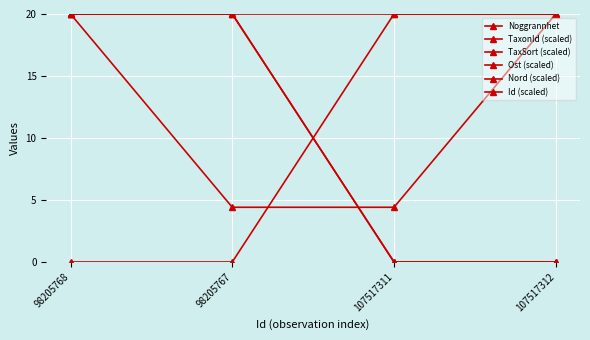

At which label is TaxSort (scaled) closest to 19?

98205768